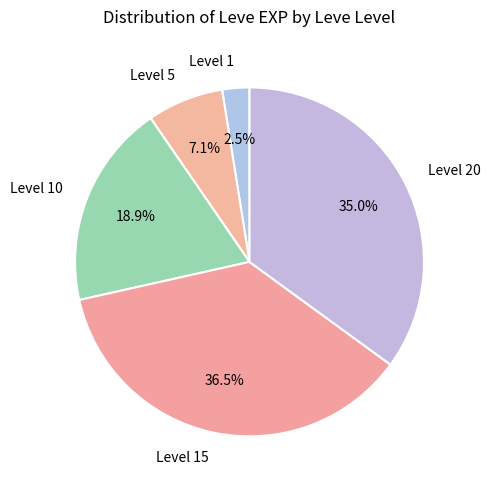

Rank the categories by value from lowest to highest.

Level 1, Level 5, Level 10, Level 20, Level 15